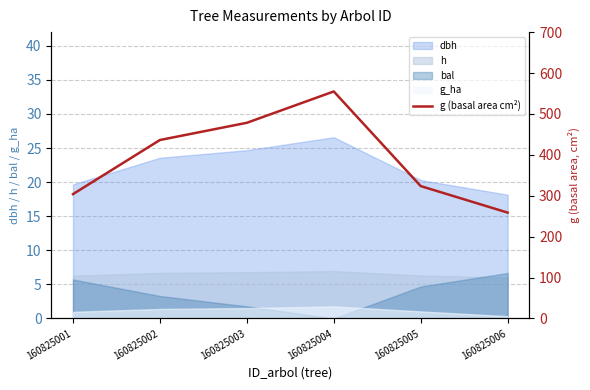

The value of h at 160825006 is 6.0. True or false?

True